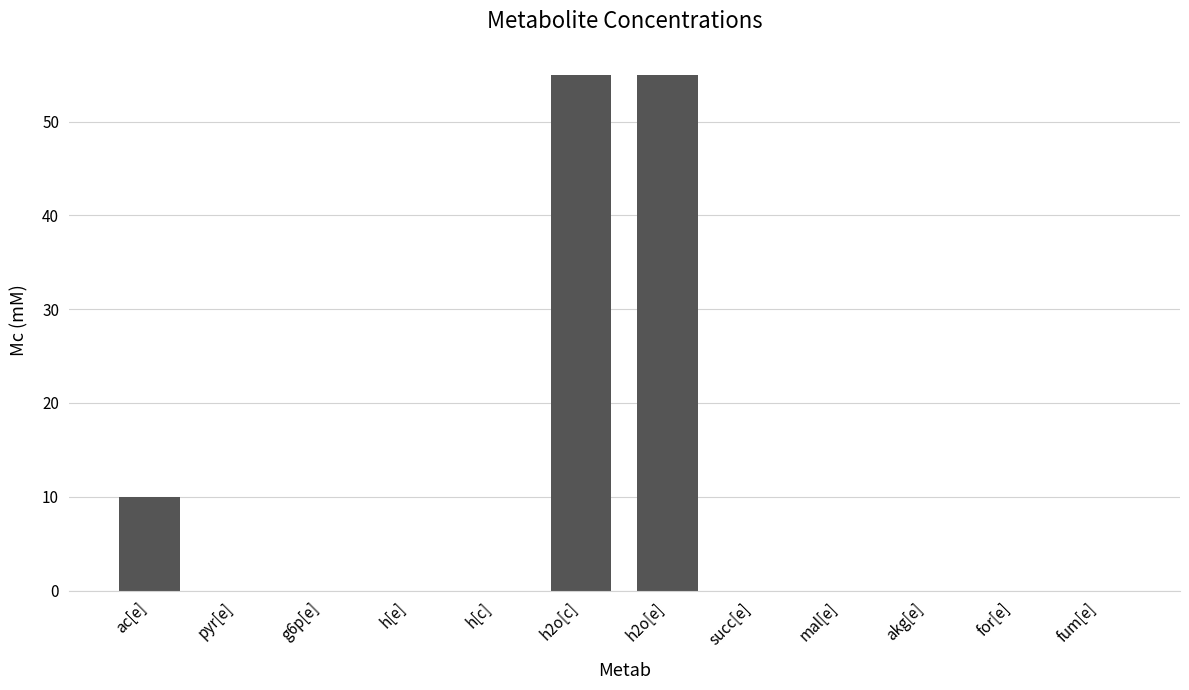

What is the maximum value shown in the chart?

55.0